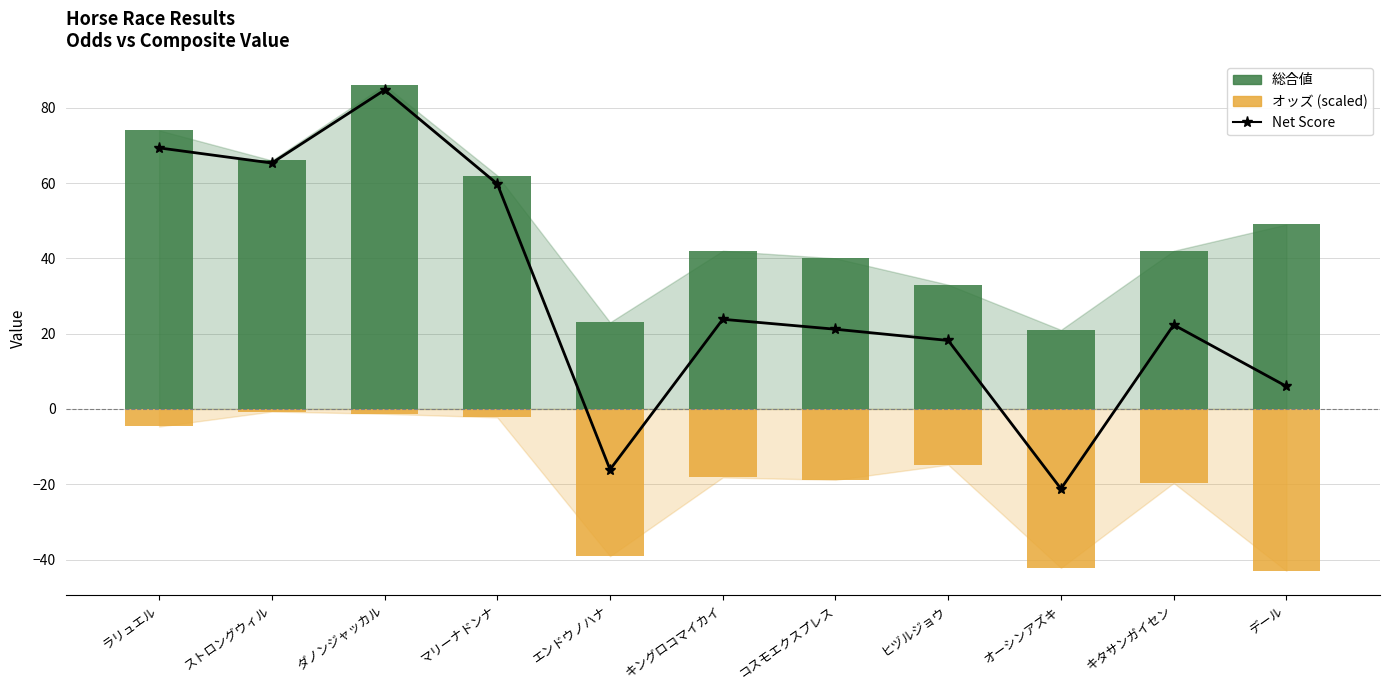

Reading left to right, list all the values displayed in this chart.

Net Score: ラリュエル=69.3	ストロングウィル=65.3	ダノンジャッカル=84.7	マリーナドンナ=59.8	エンドウノハナ=-16.1	キングロコマイカイ=23.8	コスモエクスプレス=21.2	ヒヅルジョウ=18.2	オーシンアズキ=-21.2	キタサンガイセン=22.3	デール=6.0
総合値: ラリュエル=74.0	ストロングウィル=66.0	ダノンジャッカル=86.0	マリーナドンナ=62.0	エンドウノハナ=23.0	キングロコマイカイ=42.0	コスモエクスプレス=40.0	ヒヅルジョウ=33.0	オーシンアズキ=21.0	キタサンガイセン=42.0	デール=49.0
オッズ (scaled): ラリュエル=-4.7	ストロングウィル=-0.7	ダノンジャッカル=-1.3	マリーナドンナ=-2.2	エンドウノハナ=-39.1	キングロコマイカイ=-18.2	コスモエクスプレス=-18.8	ヒヅルジョウ=-14.8	オーシンアズキ=-42.2	キタサンガイセン=-19.7	デール=-43.0